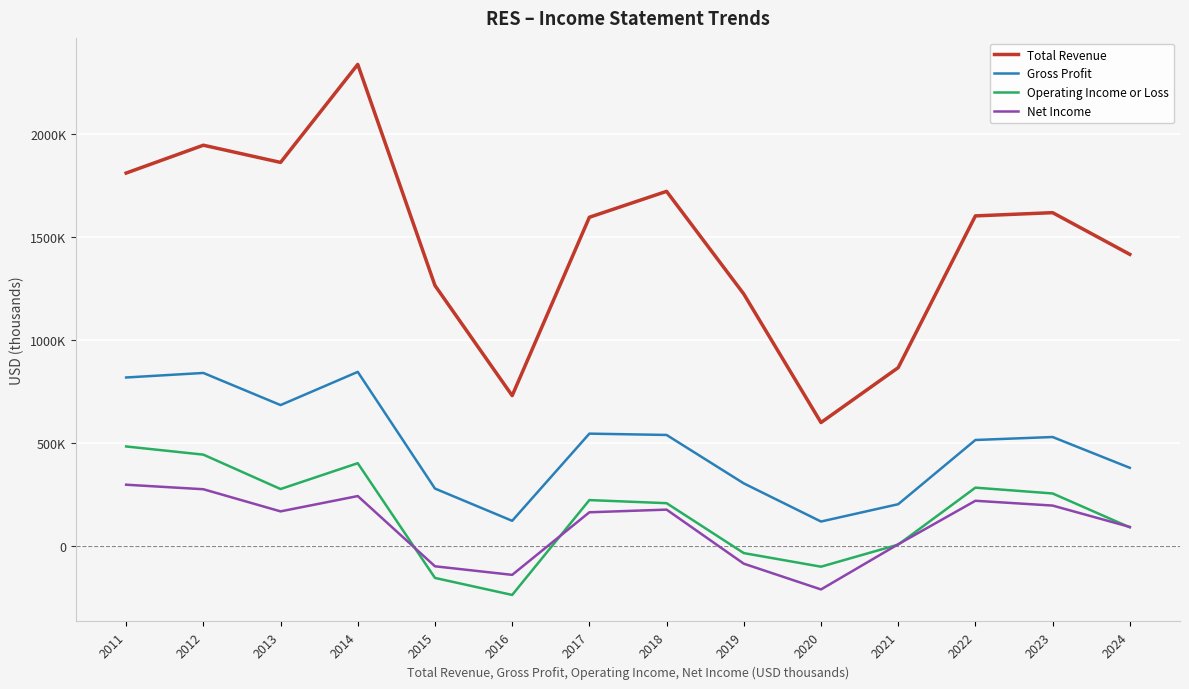

True or false: Total Revenue and Net Income intersect in this chart.

False